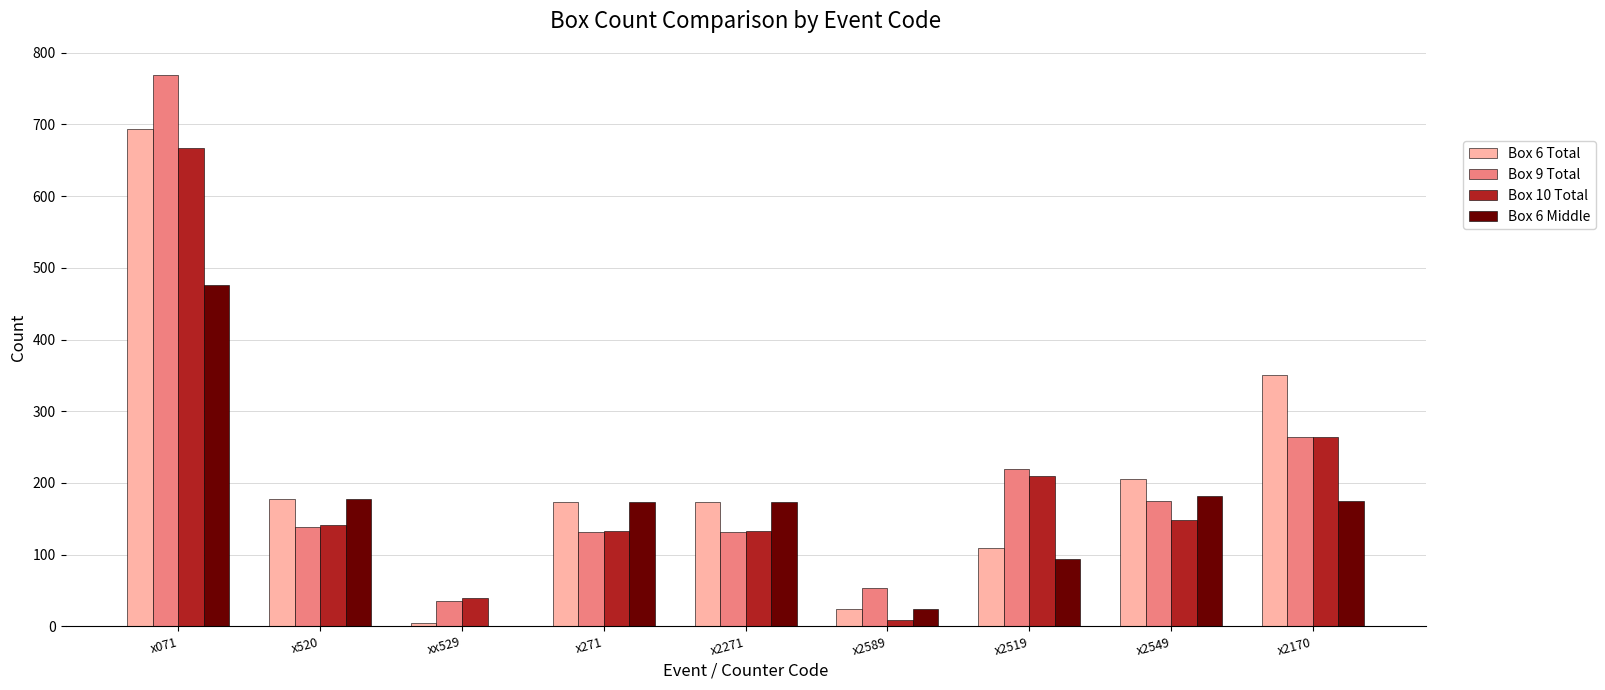

At which category is the sum across all series the highest?

x071